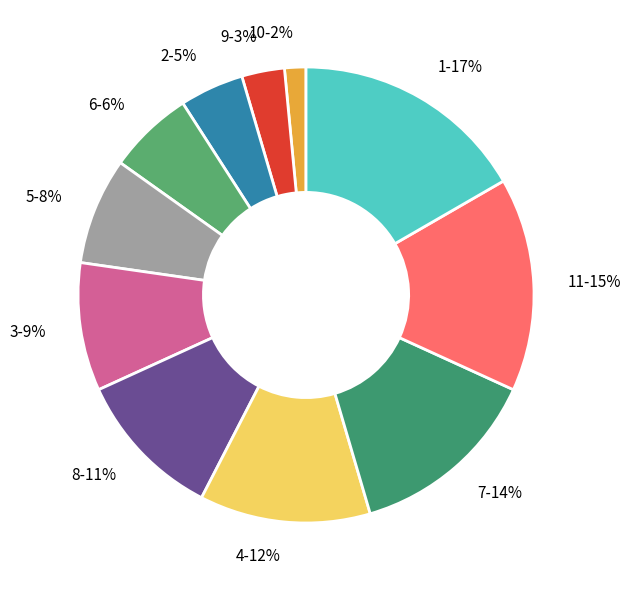

To the nearest percent, what is the difference between the largest and smallest slice percentages?

15%